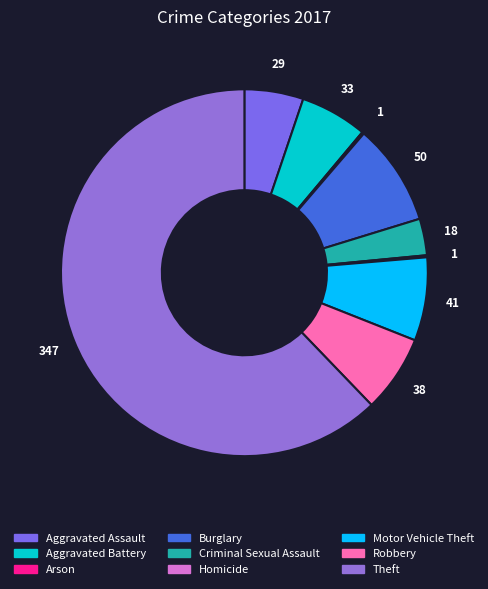

What is the largest slice in the pie chart?

Theft